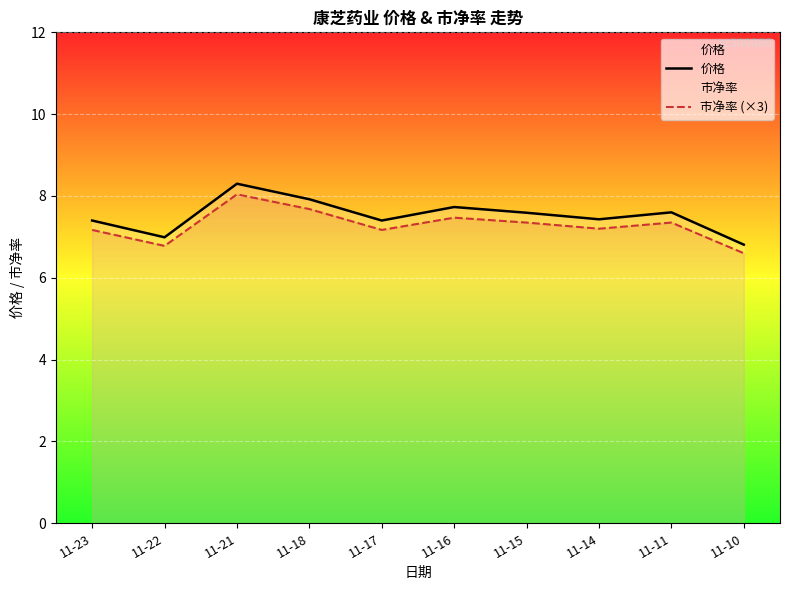

Reading left to right, list all the values displayed in this chart.

价格: 7.4	7.0	8.3	7.9	7.4	7.7	7.6	7.4	7.6	6.8
市净率 (×3): 7.2	6.8	8.0	7.7	7.2	7.5	7.4	7.2	7.4	6.6